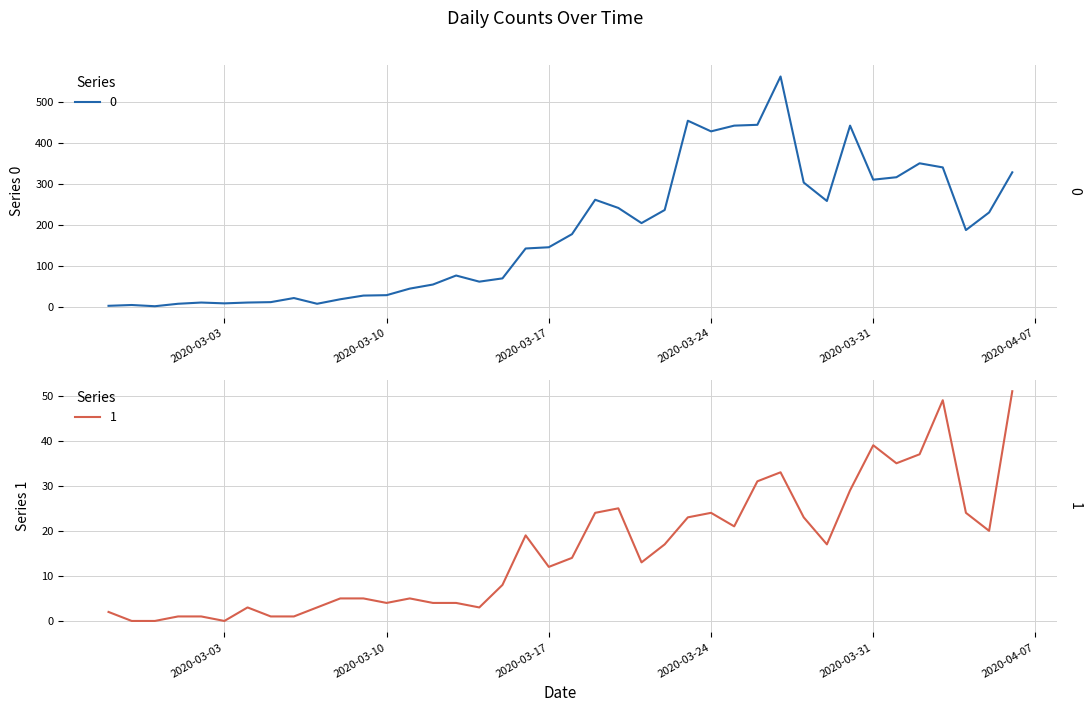

What is the value of the 1 point at the 10th from the left?

3